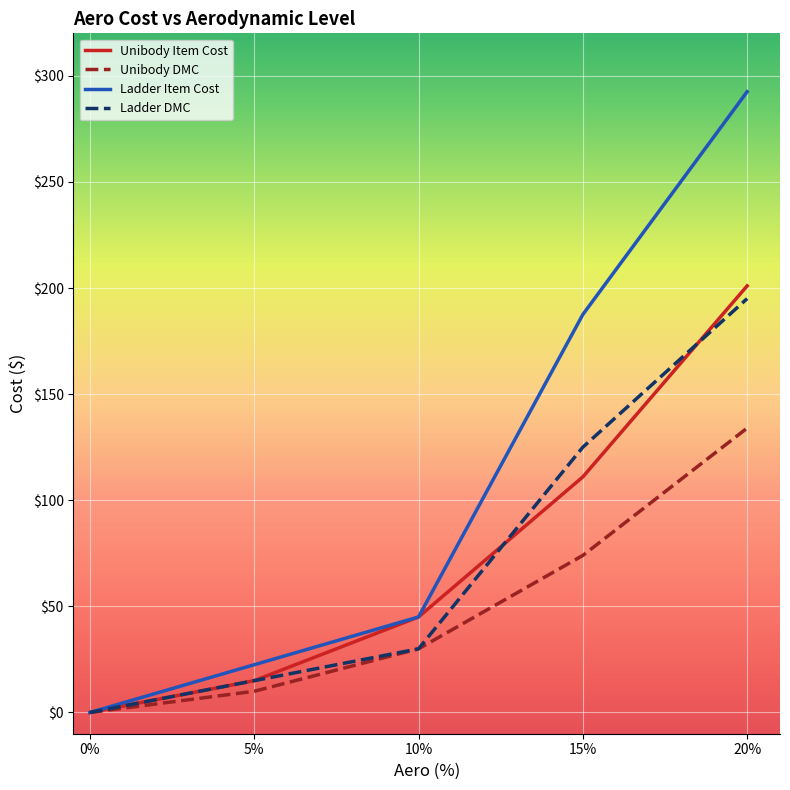

The Ladder Item Cost series shows 138.6 at 20%. True or false?

False